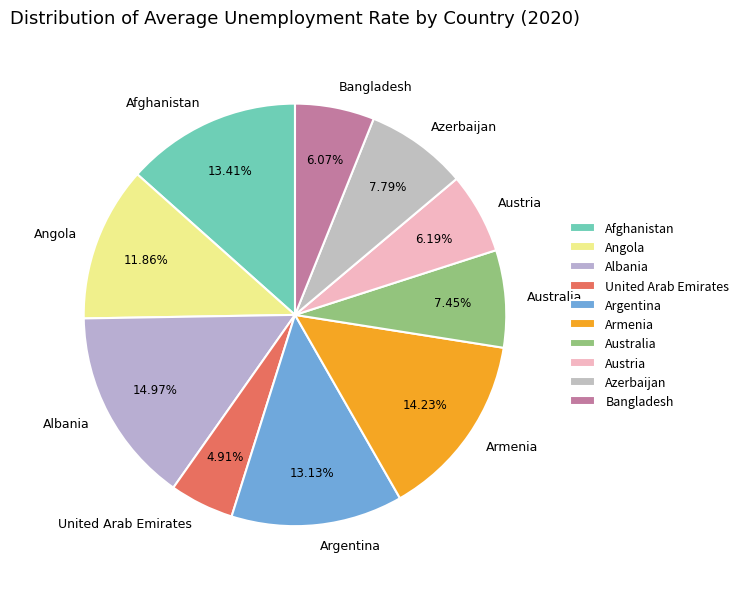

To the nearest percent, what portion does United Arab Emirates represent?

5%